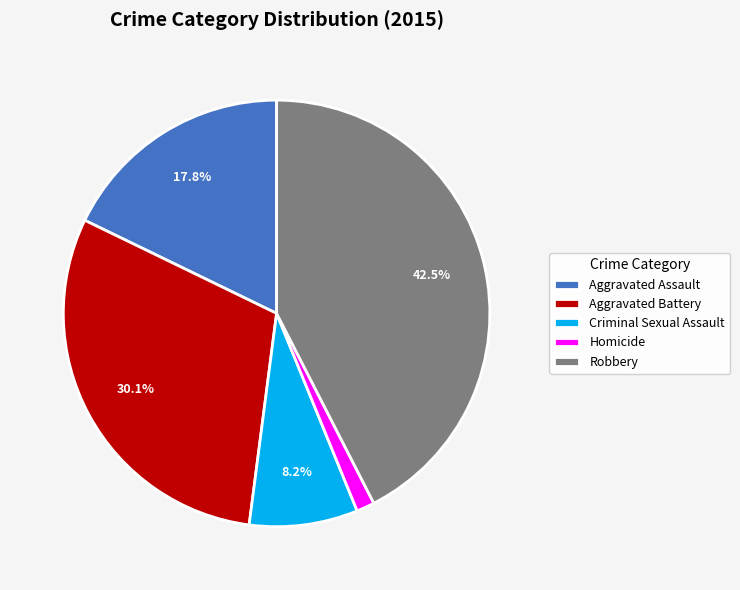

The Robbery slice represents 51% of the pie. True or false?

False